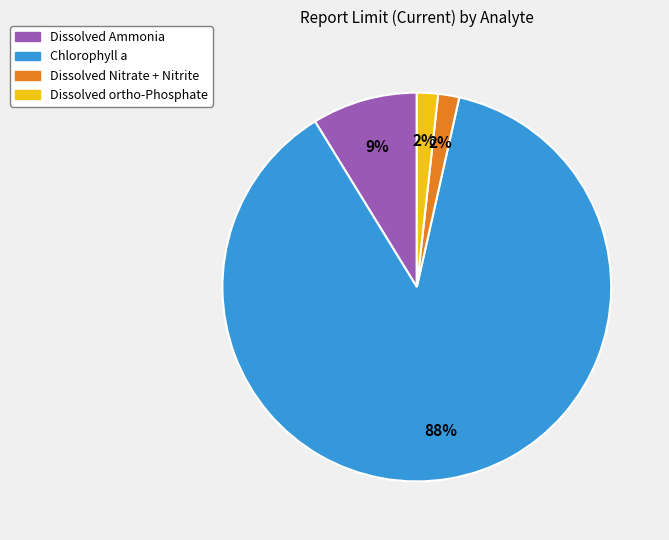

Which slice is the largest?

Chlorophyll a